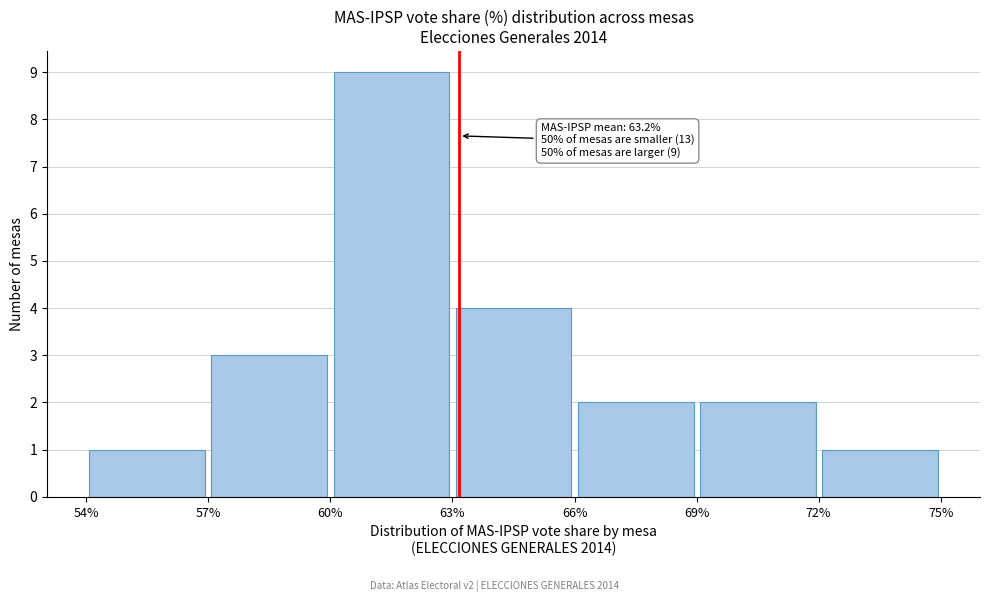

Over which range of the x-axis is the bar tallest?

60% to 63%